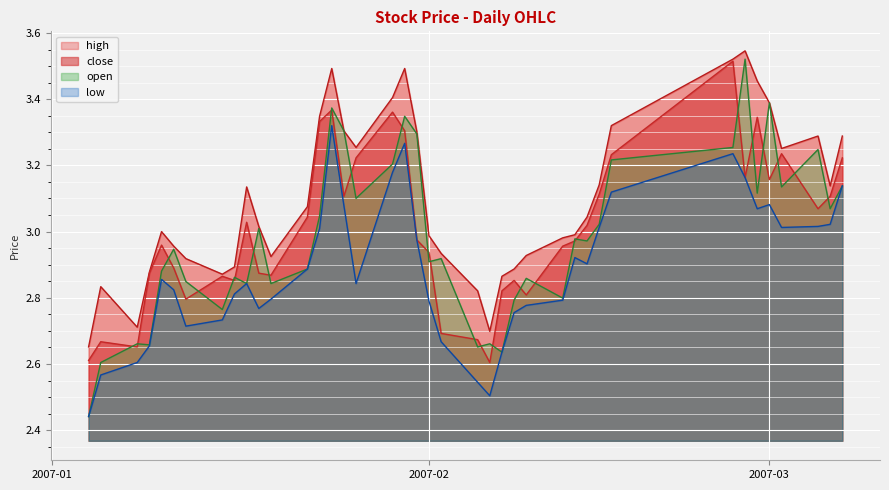

The close series shows 3.0 at 2007-02-14. True or false?

True